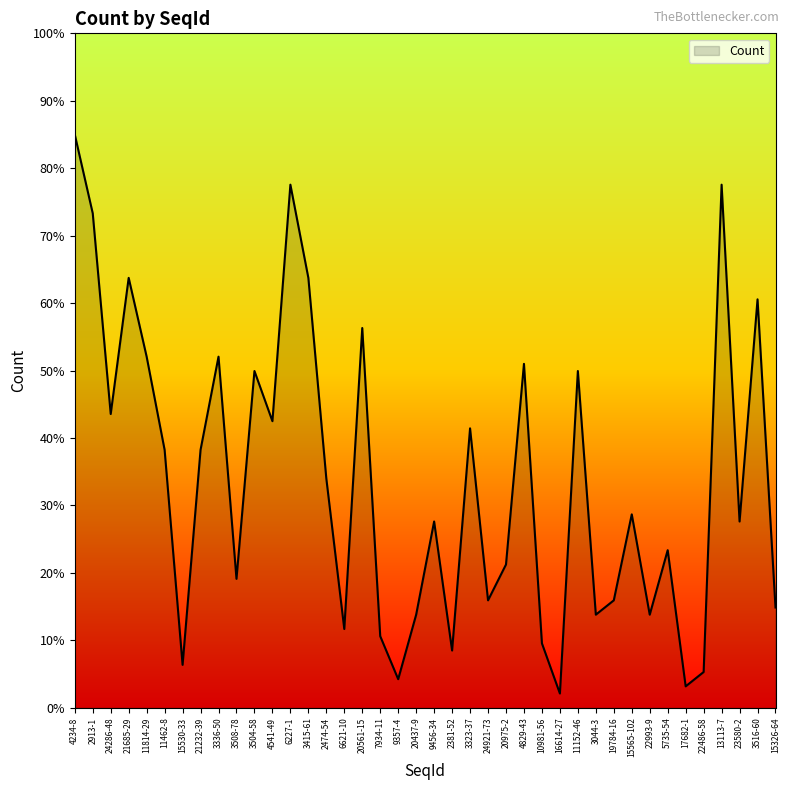

How many lines are shown in the chart?

1